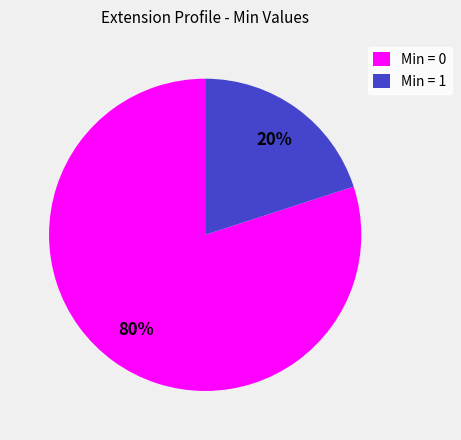

The Min = 1 slice represents 27% of the pie. True or false?

False